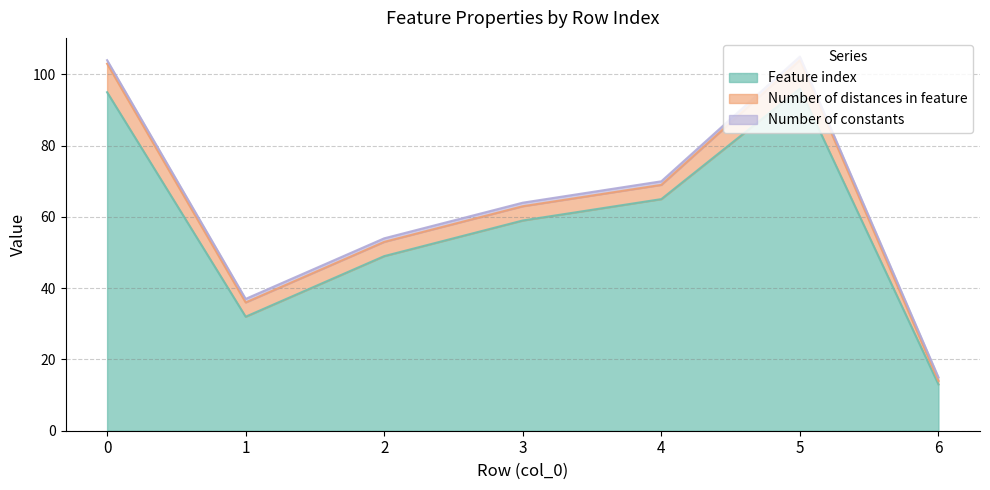

What are all the series names shown in the legend?

Feature index, Number of distances in feature, Number of constants